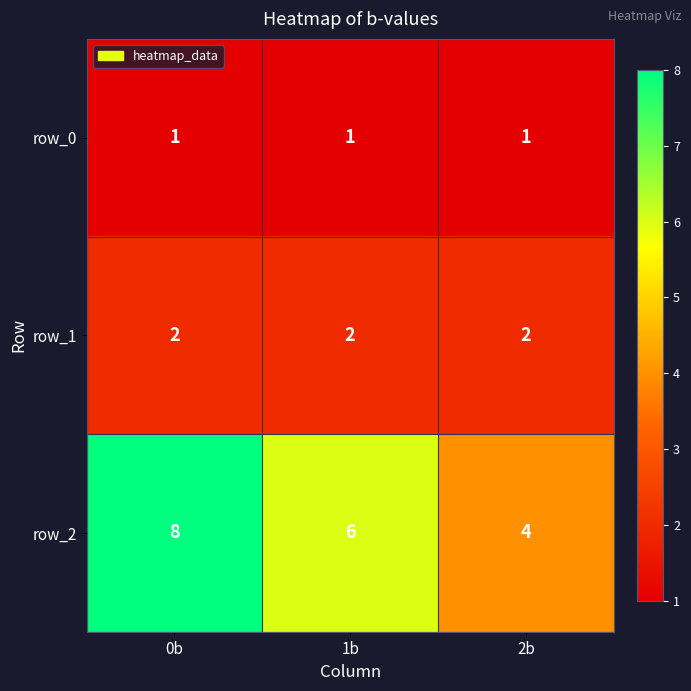

Reading left to right, list all the values displayed in this chart.

row_0: 1	1	1
row_1: 2	2	2
row_2: 8	6	4